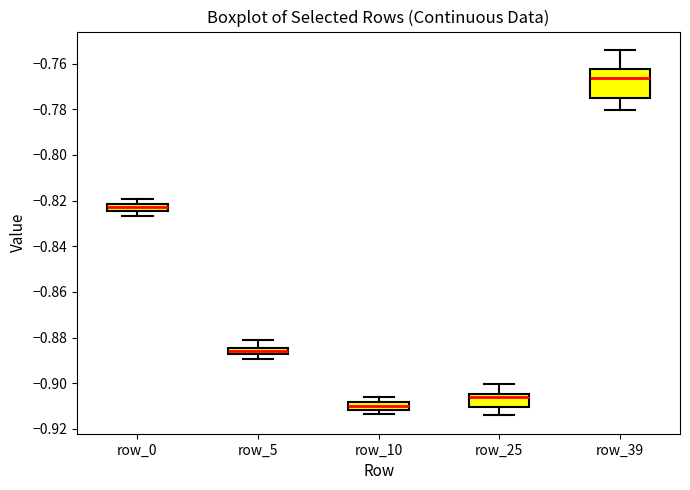

Comparing the boxes themselves (not the whiskers), which one is the tallest?

row_39